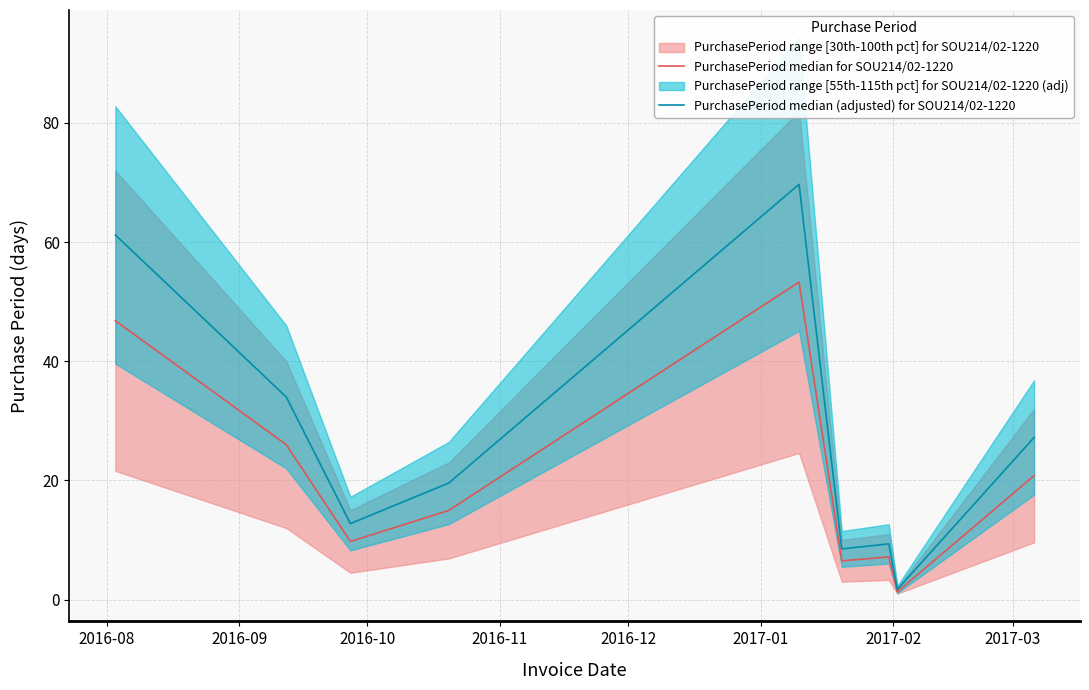

Reading left to right, what are all the values shown in this chart?

PurchasePeriod median for SOU214/02-1220: 46.8	26.0	9.8	15.0	53.3	6.5	7.2	1.3	20.8
PurchasePeriod median (adjusted) for SOU214/02-1220: 61.2	34.0	12.8	19.6	69.7	8.5	9.3	1.7	27.2